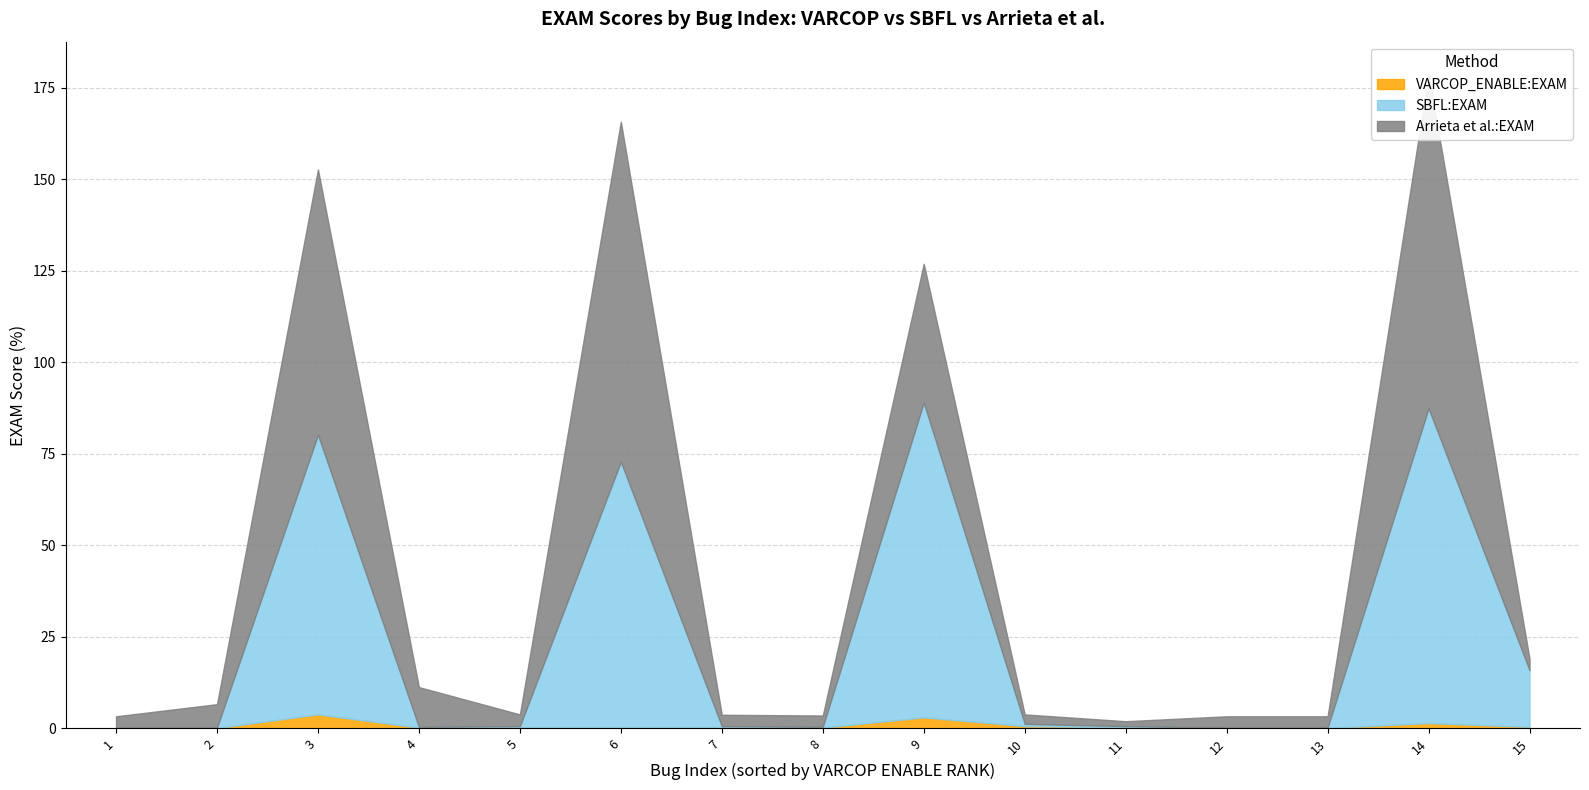

Is the value of SBFL:EXAM at 3 greater than the value of VARCOP_ENABLE:EXAM at 3?

Yes